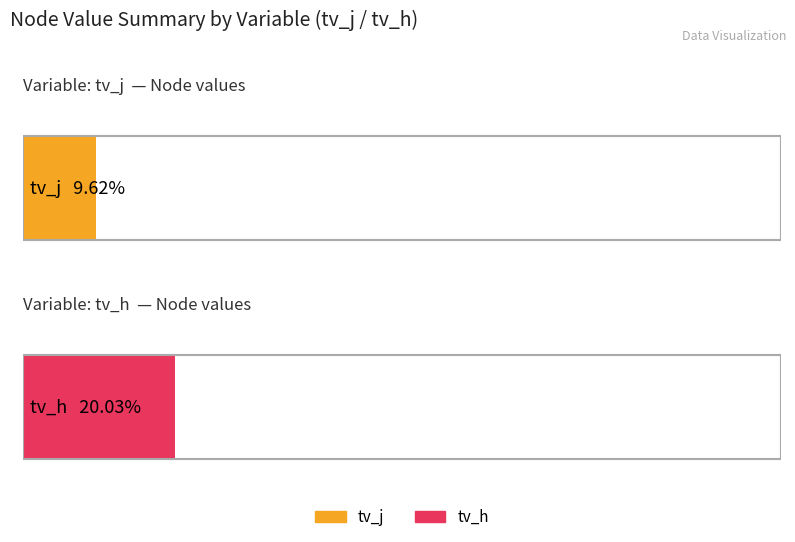

Which series has the widest spread of values?

tv_h